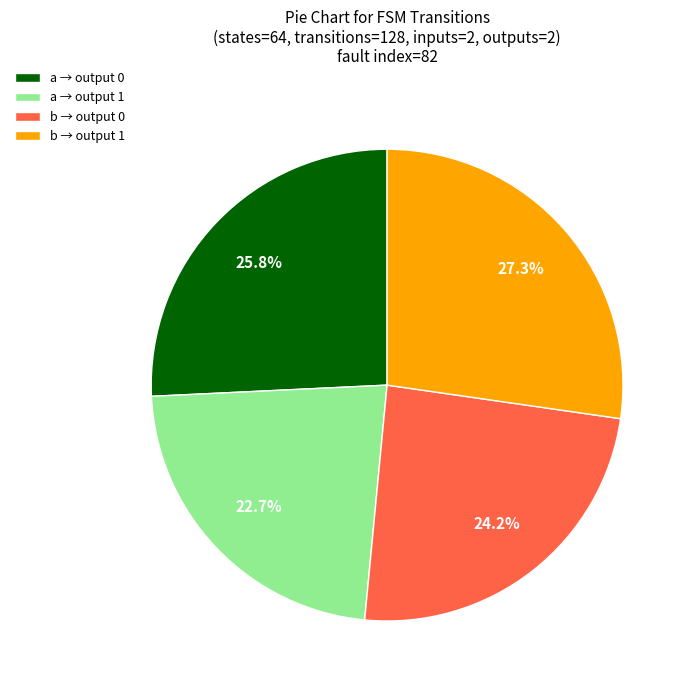

How much of the chart is everything except b → output 1?

72.7%